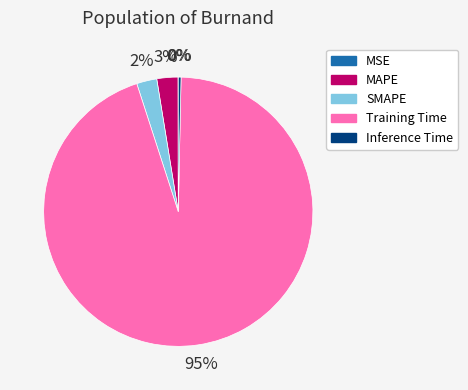

To the nearest percent, what percentage of the pie is MAPE?

3%